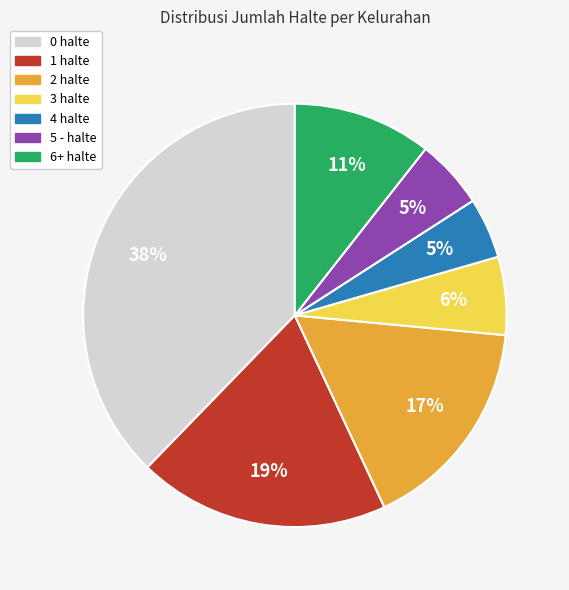

Is there a majority slice in this chart?

No